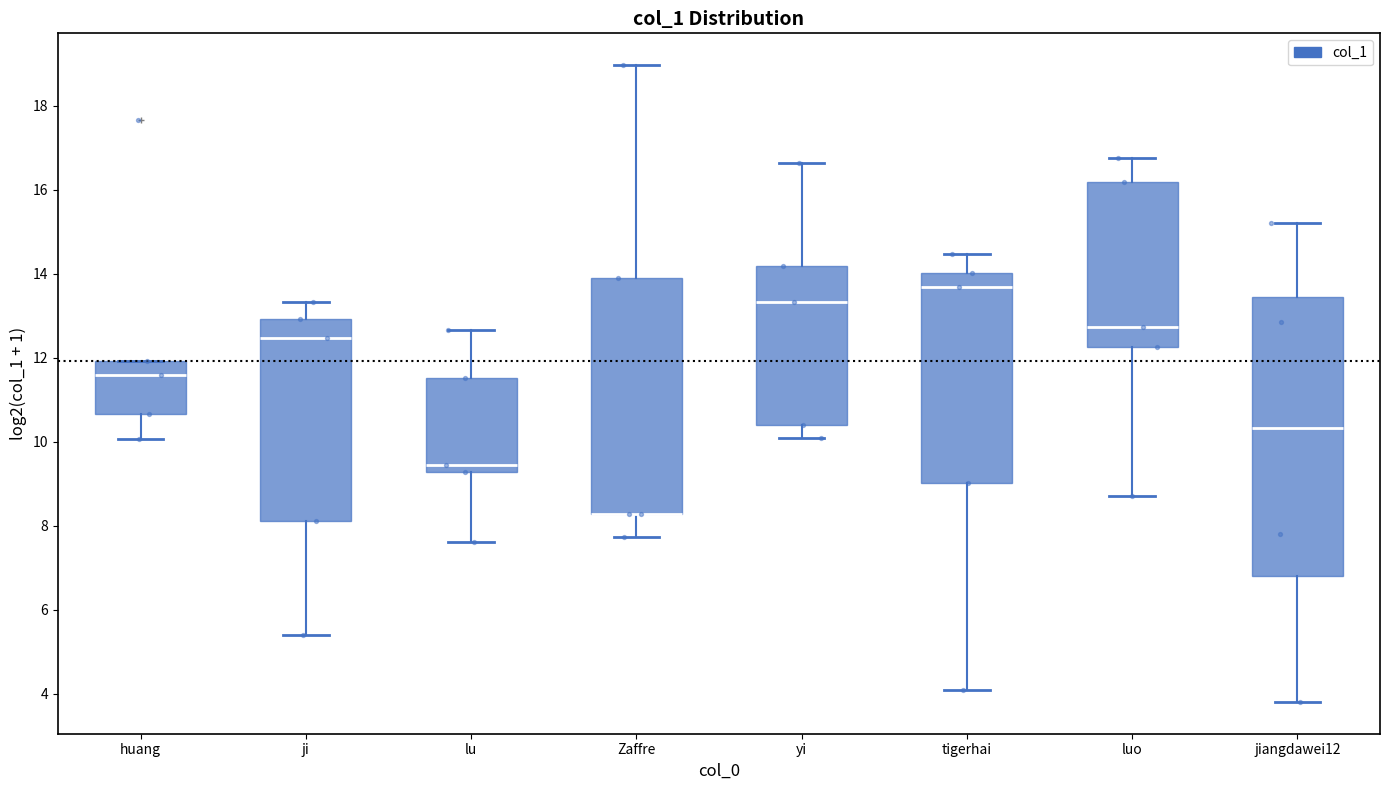

Reading left to right, transcribe this box plot: for each box, give where its median line is, the range the box spans, and where its two whiskers end, as read against the y-axis. The values are not printed on the chart, so give them approximately, as read against the axis.

huang: median 11.6, box 10.6 to 12.0, whiskers 10.0 to 12.0
ji: median 12.4, box 8.2 to 13.0, whiskers 5.4 to 13.4
lu: median 9.4, box 9.2 to 11.6, whiskers 7.6 to 12.6
Zaffre: median 8.2 (drawn on the box's lower edge), box 8.2 to 14.0, whiskers 7.8 to 19.0
yi: median 13.4, box 10.4 to 14.2, whiskers 10.0 to 16.6
tigerhai: median 13.6, box 9.0 to 14.0, whiskers 4.0 to 14.4
luo: median 12.8, box 12.2 to 16.2, whiskers 8.8 to 16.8
jiangdawei12: median 10.4, box 6.8 to 13.4, whiskers 3.8 to 15.2